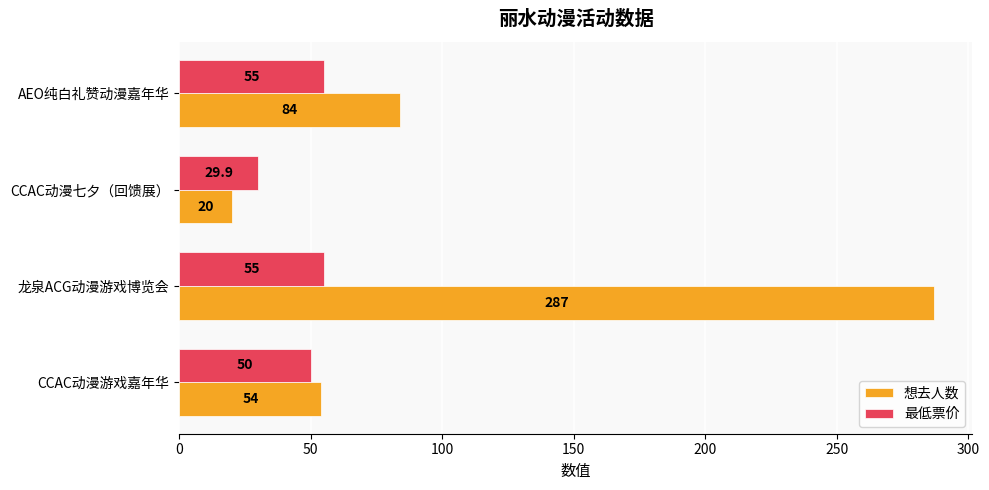

Which series has the largest total across all categories?

想去人数